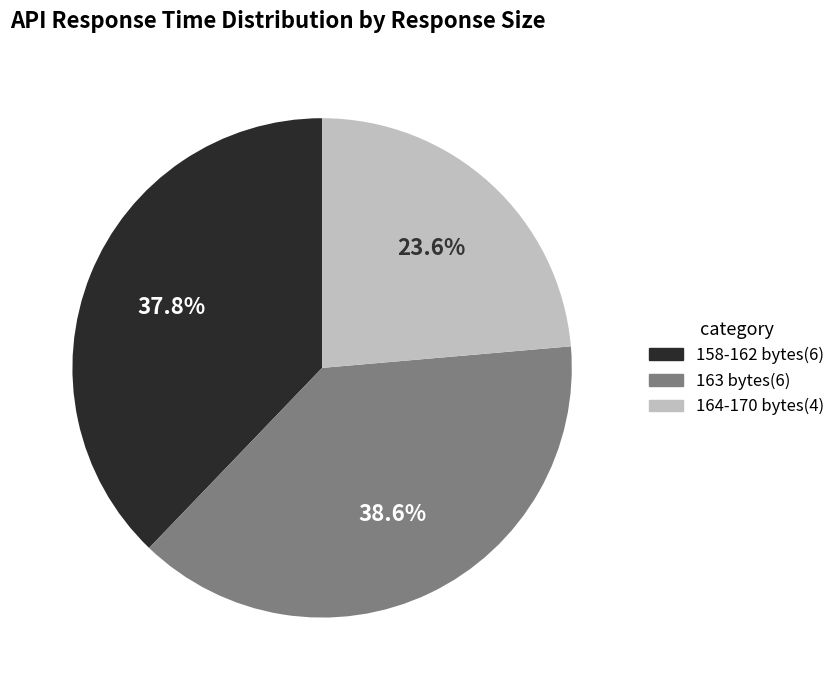

Does any single category account for the majority?

No